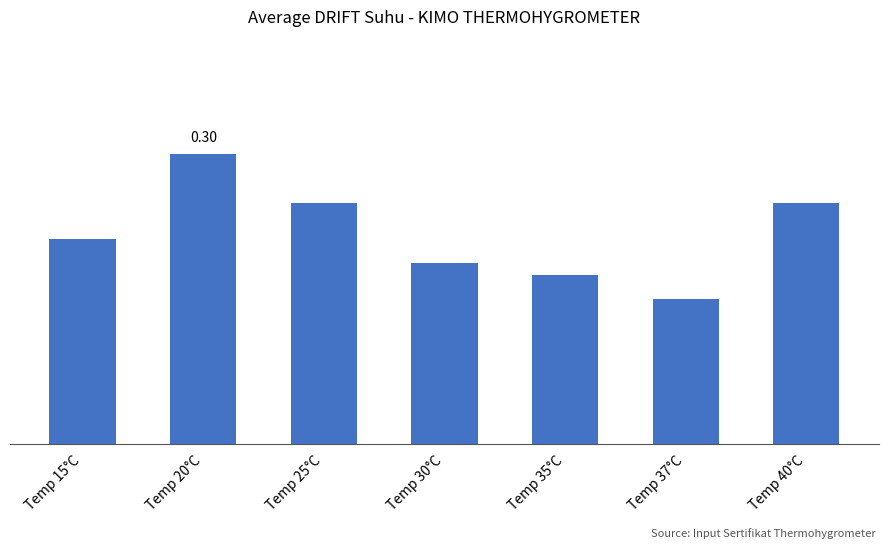

What is the greatest value displayed?

0.3